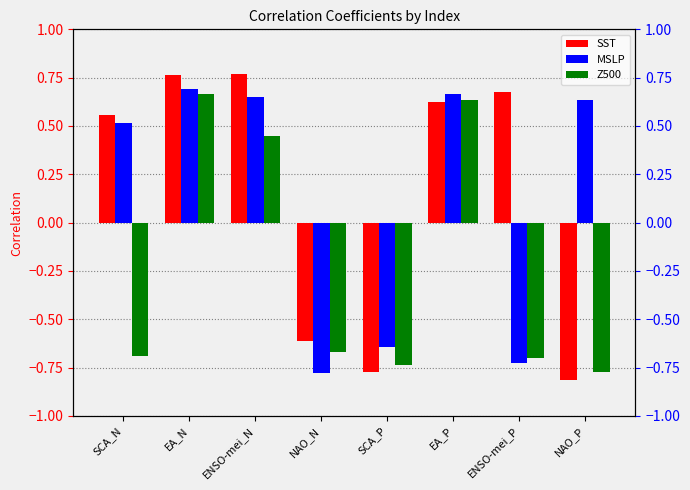

How many groups of bars are there?

8